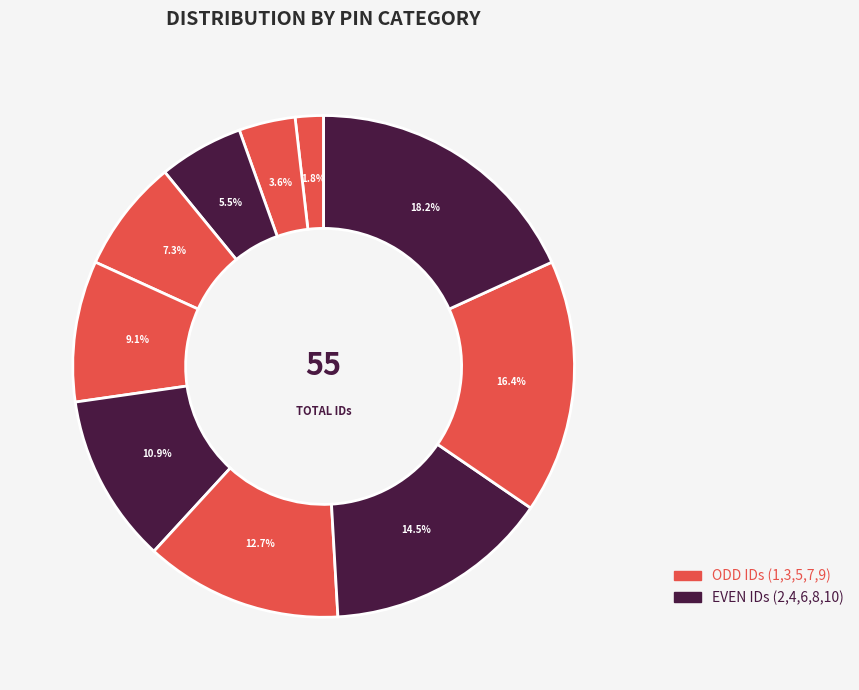

How many slices are in this pie chart?

10